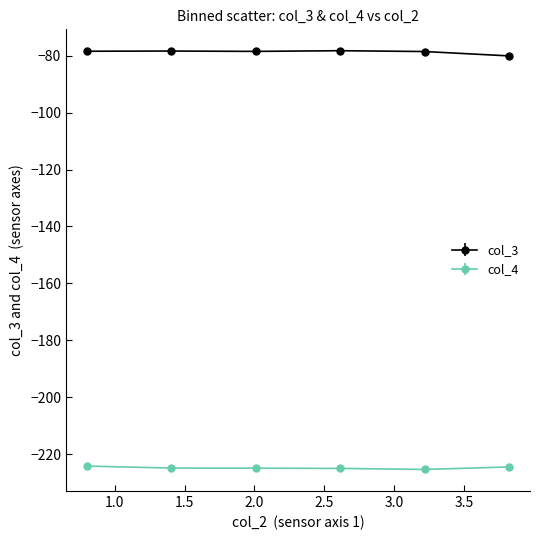

True or false: col_3 and col_4 intersect in this chart.

False